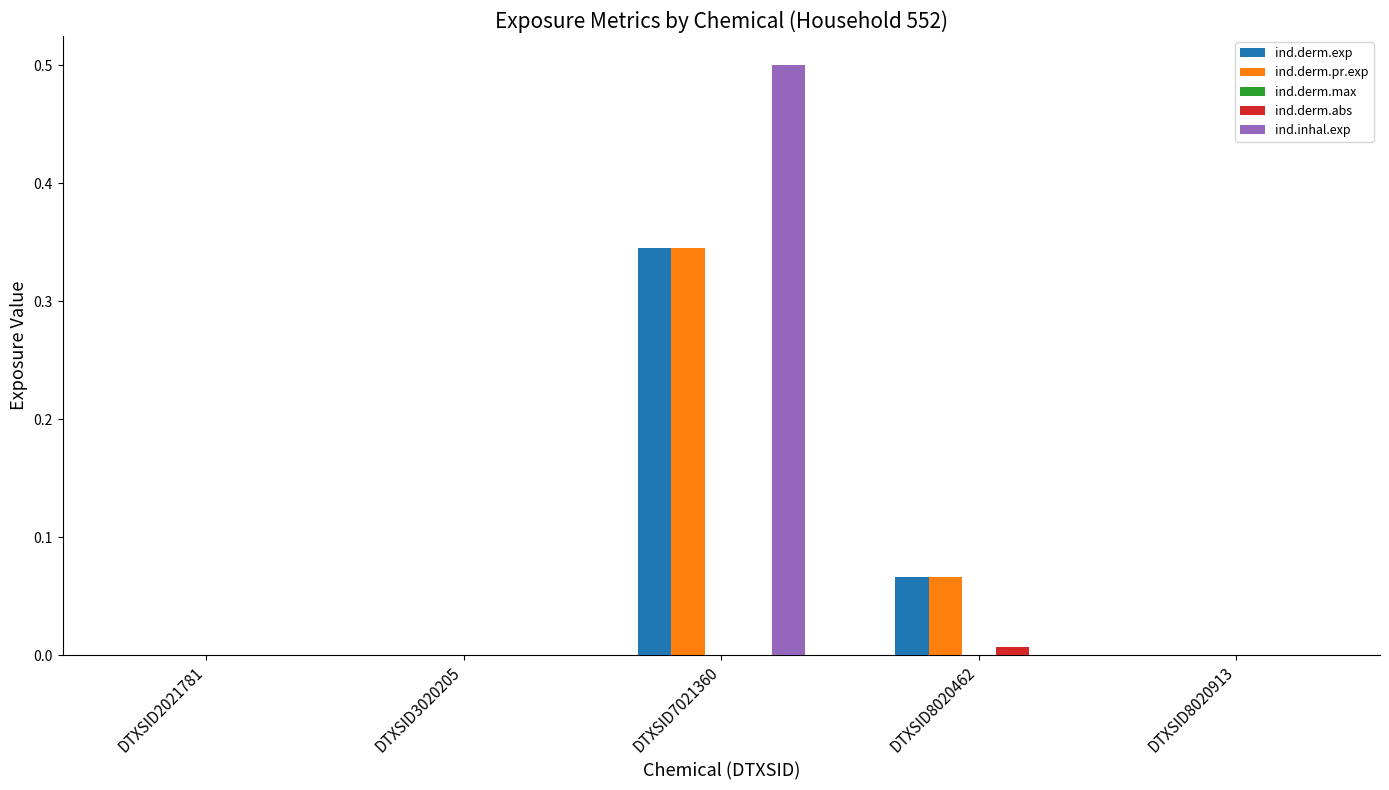

How many data points does each series have?

5